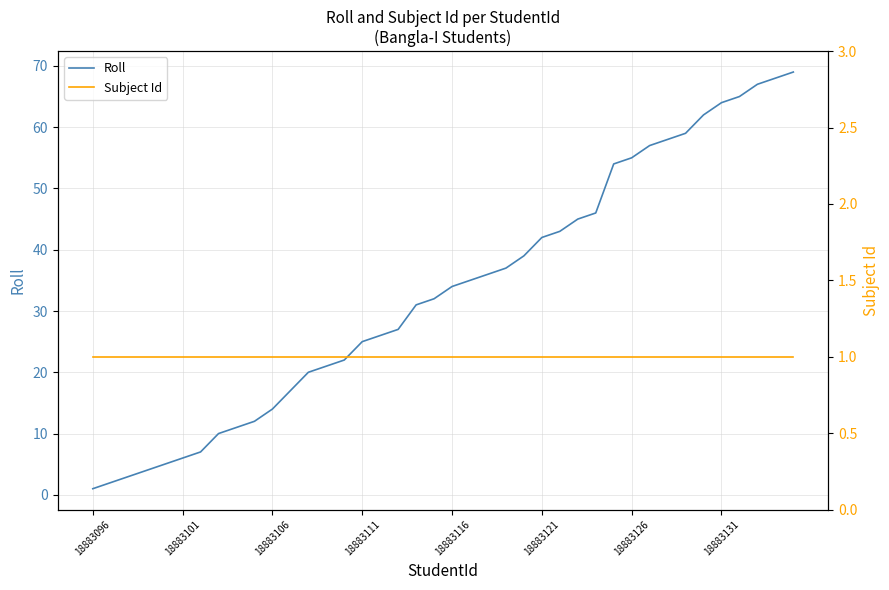

The Subject Id series shows 1 at 8. True or false?

False